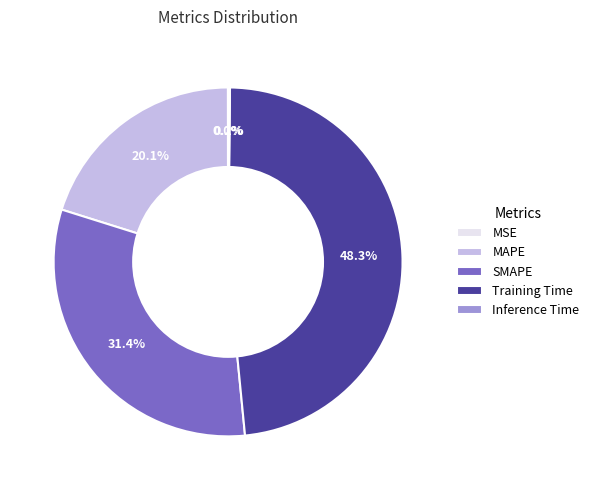

Does SMAPE represent more than half of the total?

No